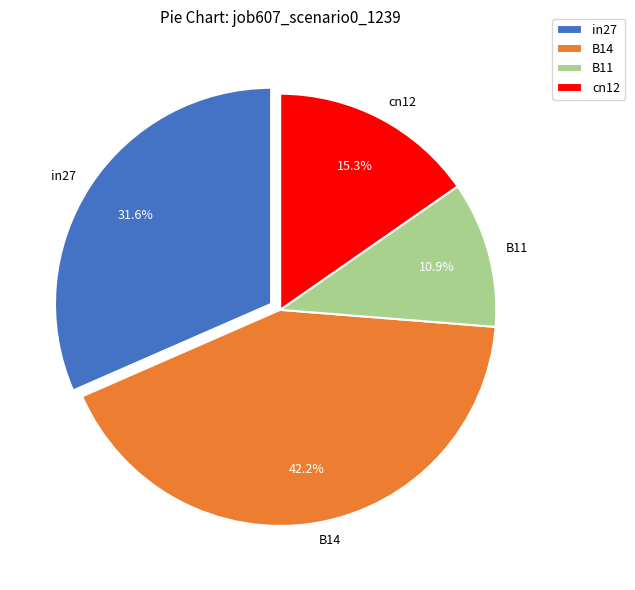

How many segments does this pie chart have?

4